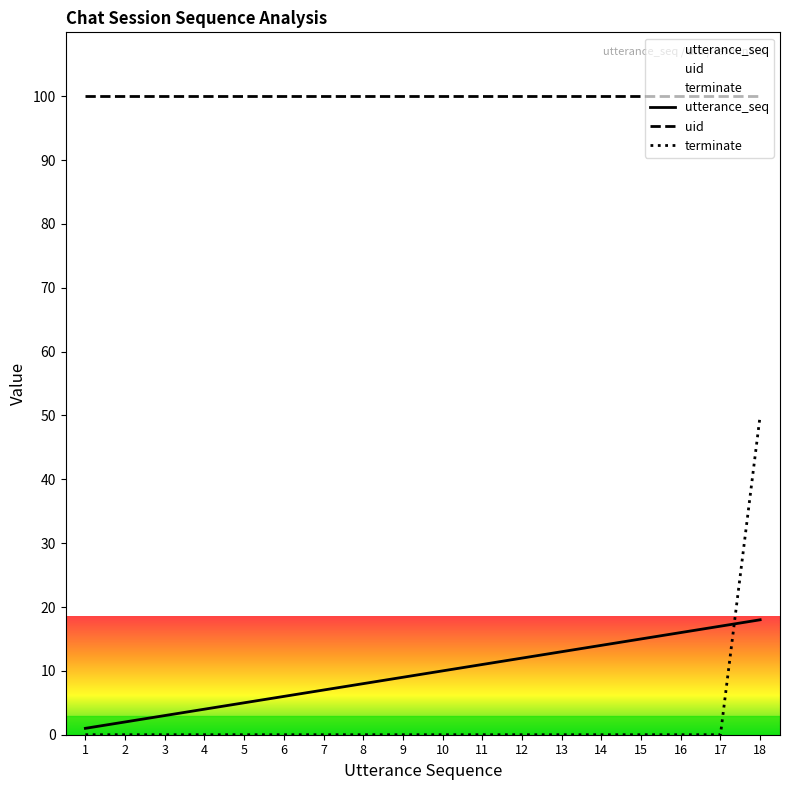

At which label does utterance_seq first exceed 10?

11